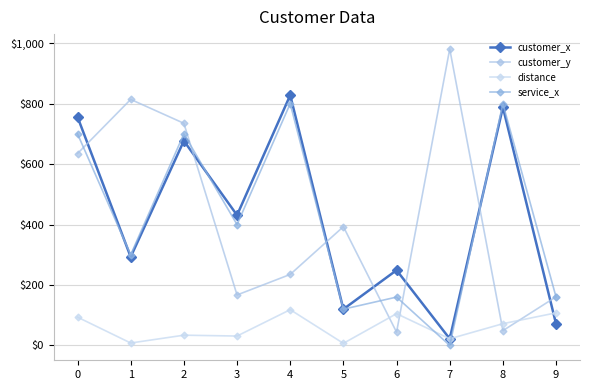

Where is the first local maximum for customer_x?

2